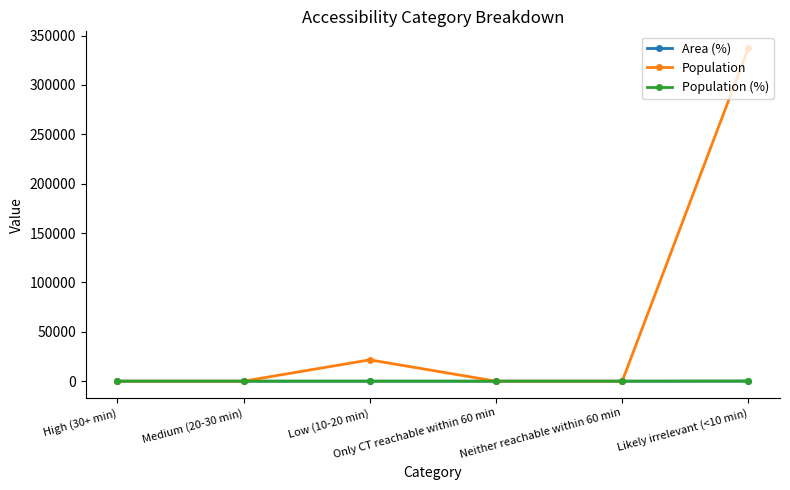

At which category does Population reach its first local peak?

Low (10-20 min)